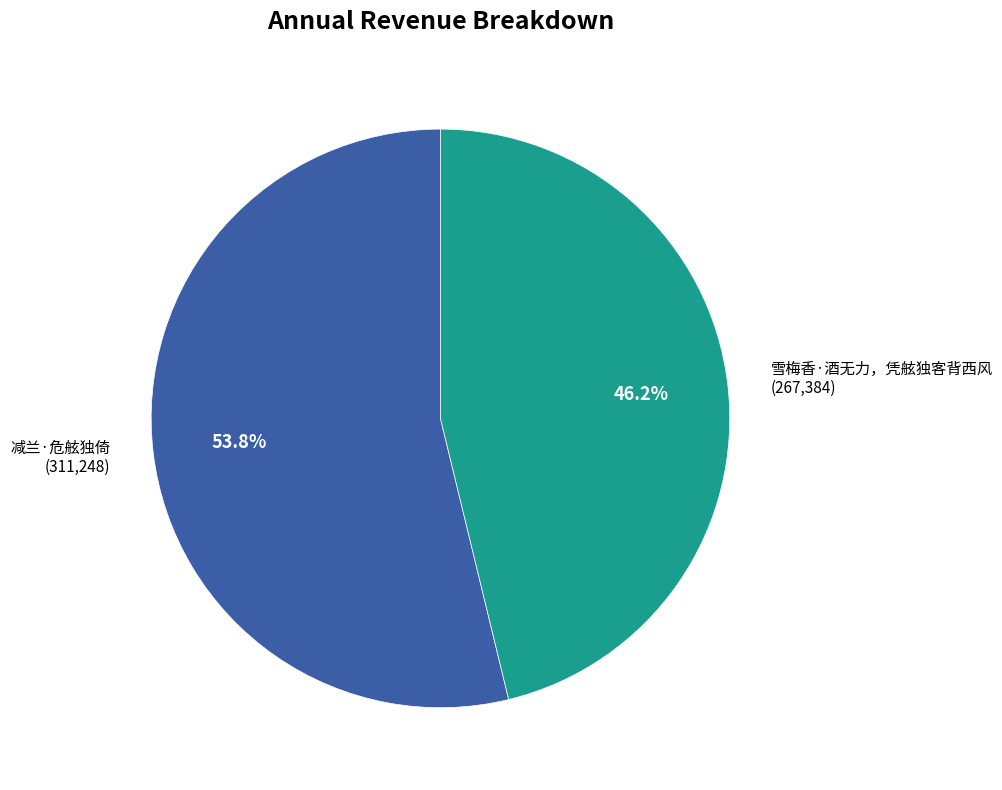

Between 雪梅香·酒无力，凭舷独客背西风 and 减兰·危舷独倚, which is larger?

减兰·危舷独倚